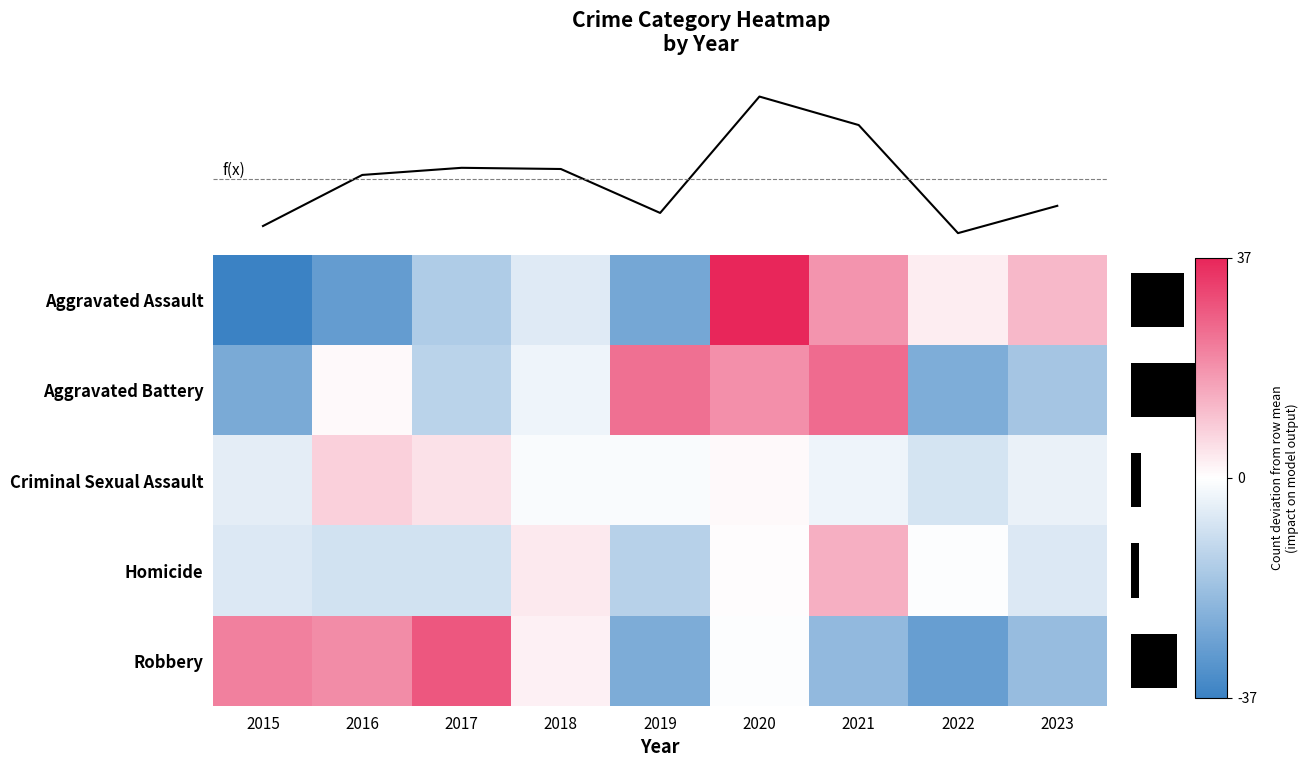

What is the greatest value displayed?

37.0